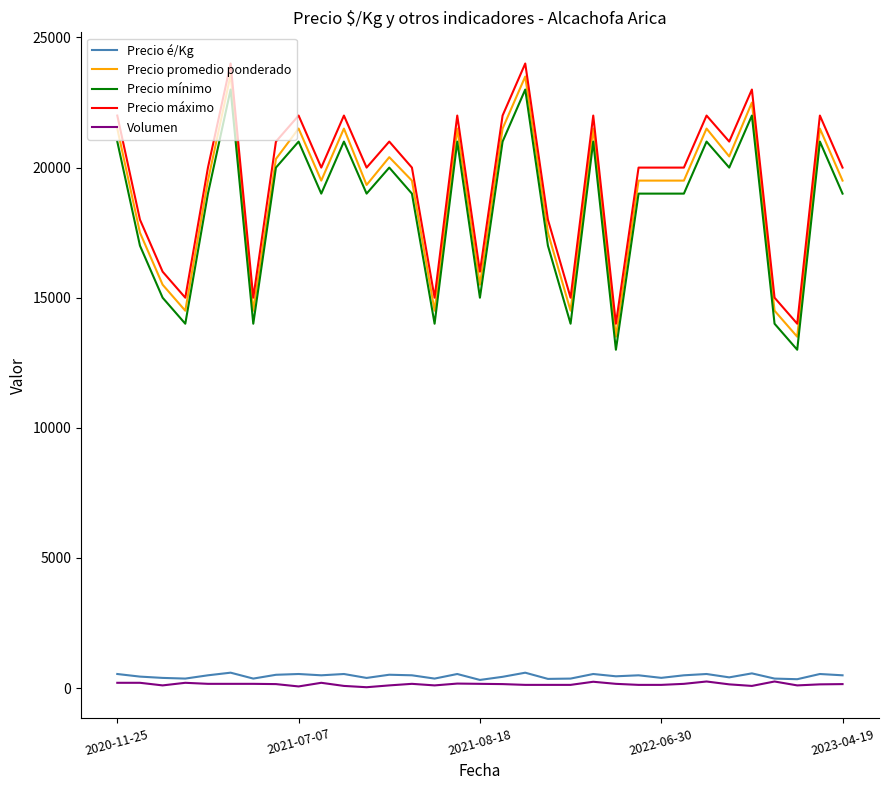

What is the maximum value for Precio é/Kg?

589